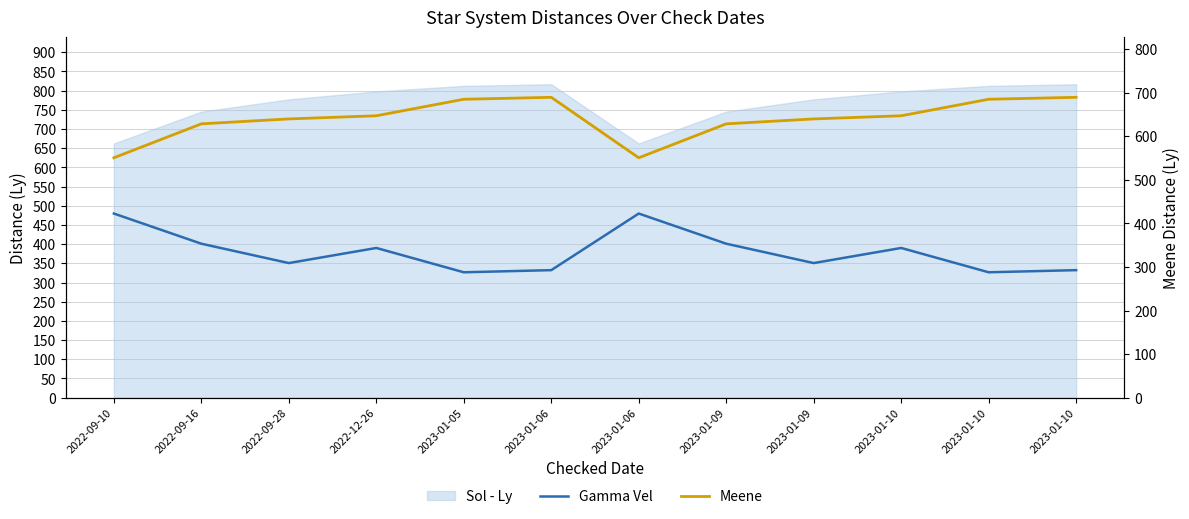

At which category does Gamma Vel reach its first local peak?

2022-12-26